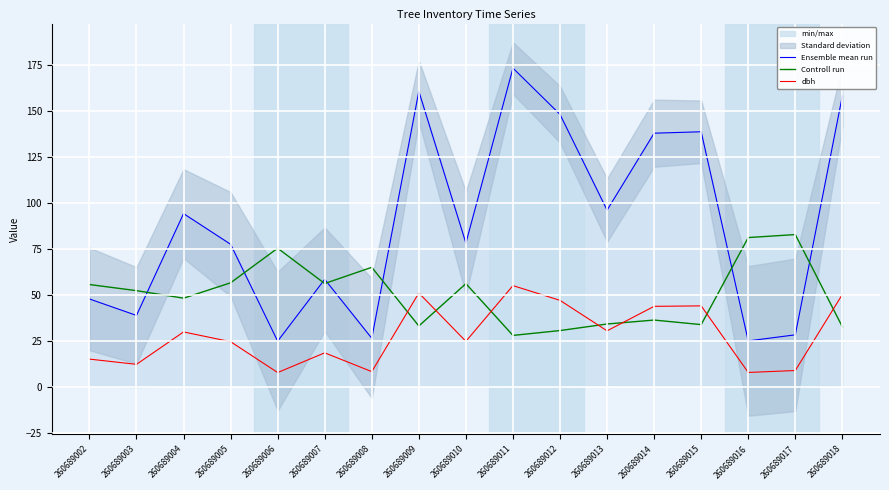

What is the sum of the Ensemble mean run values at 260689005 and 260689002?

125.5